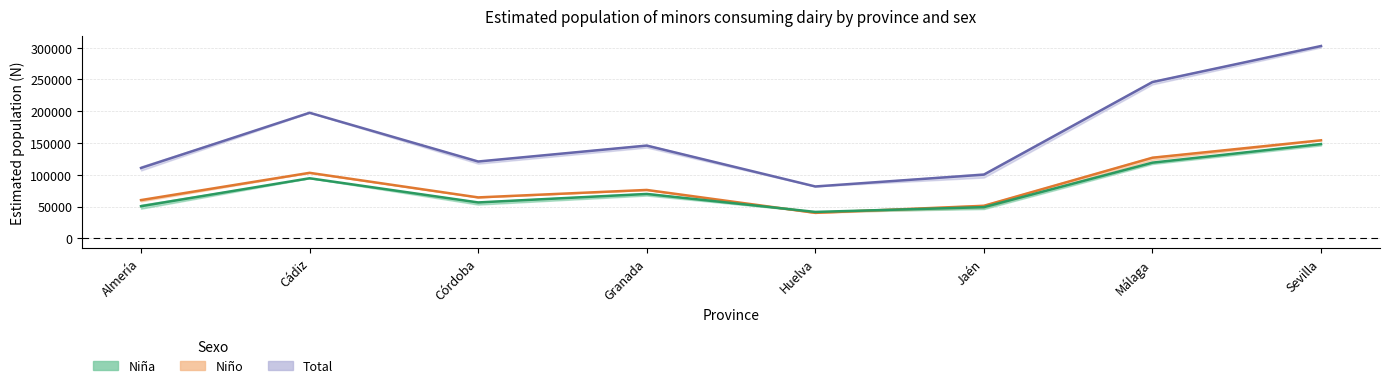

Rank the series by their maximum value, from highest to lowest.

Total, Niño, Niña